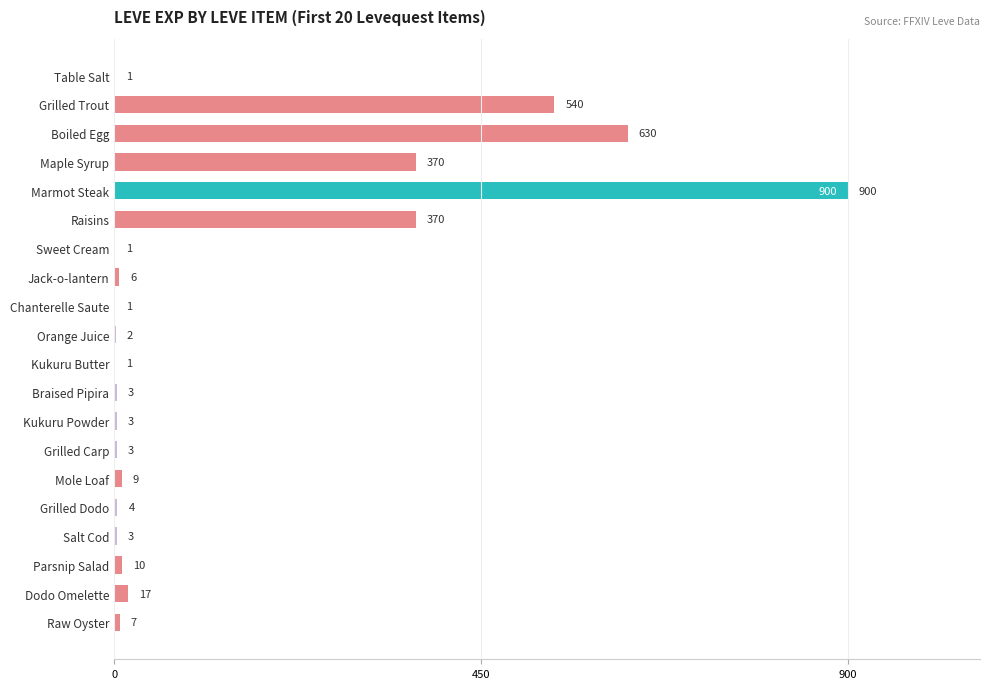

What is the approximate value at Maple Syrup?

370